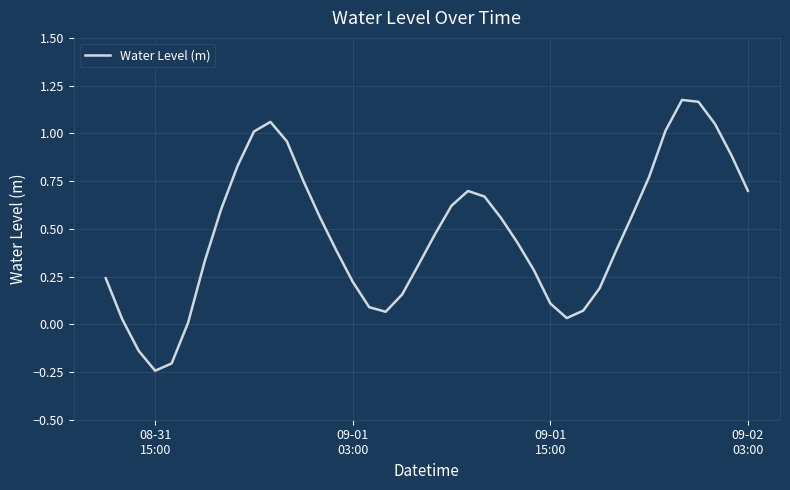

What is the difference between the maximum and minimum values?

1.4